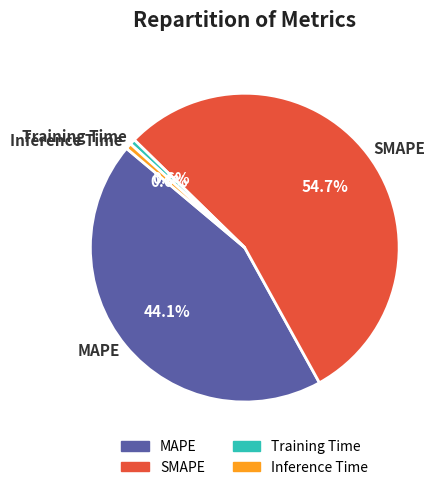

Combined, do SMAPE and Inference Time account for over 50%?

Yes